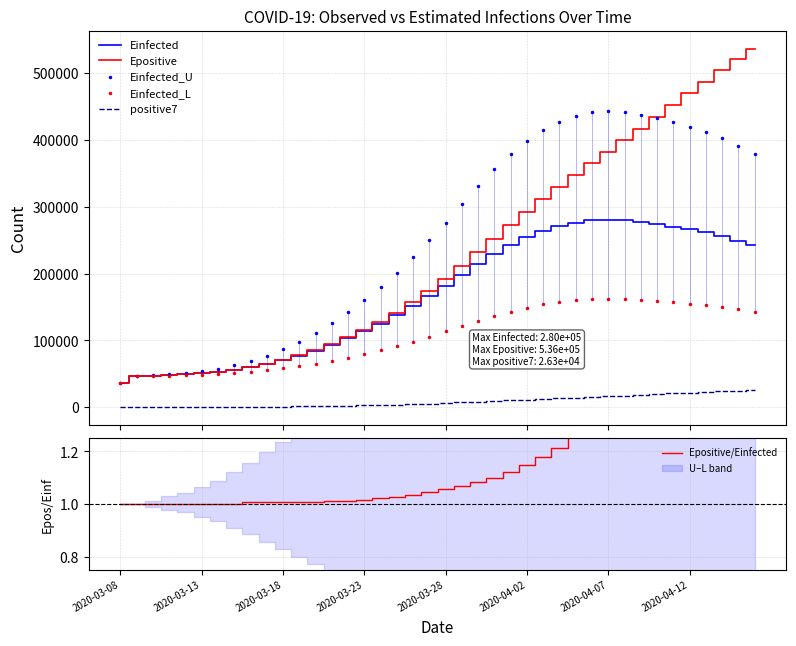

What is the difference between the maximum and second lowest values in the Einfected_L series?

115690.3